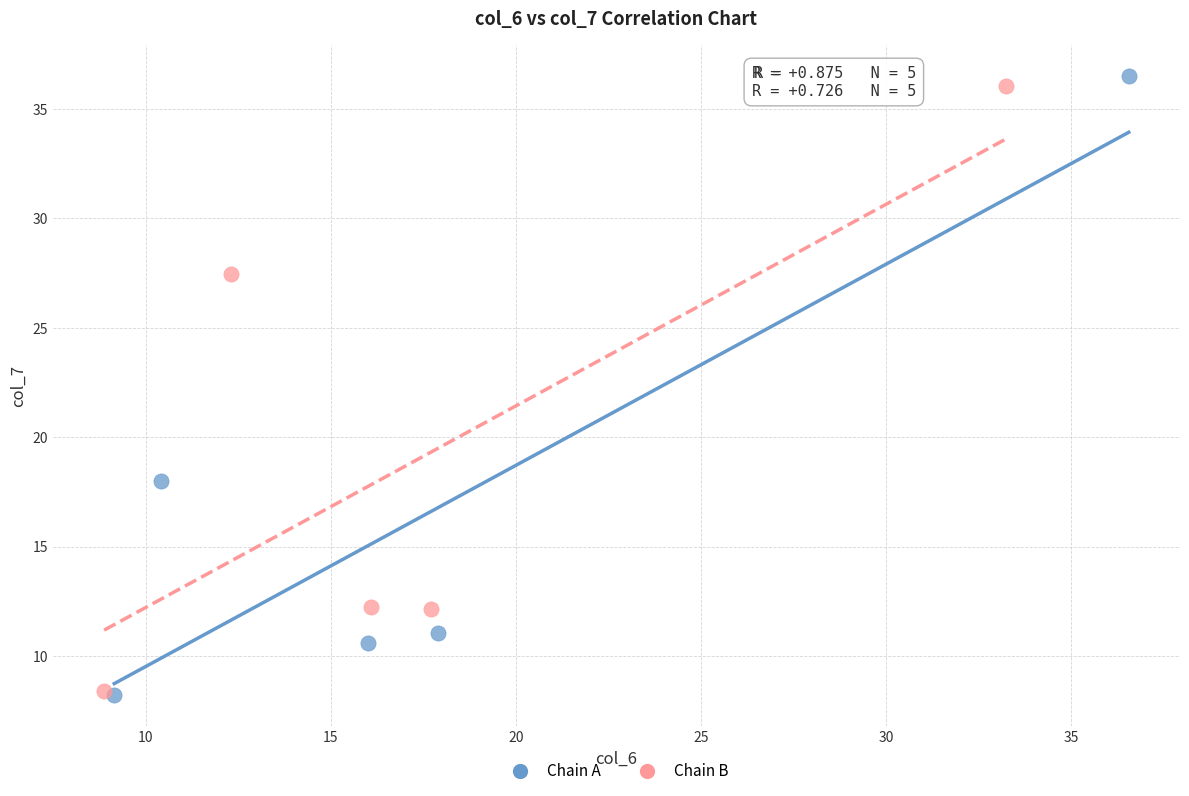

What are all the series names shown in the legend?

Chain A, Chain B